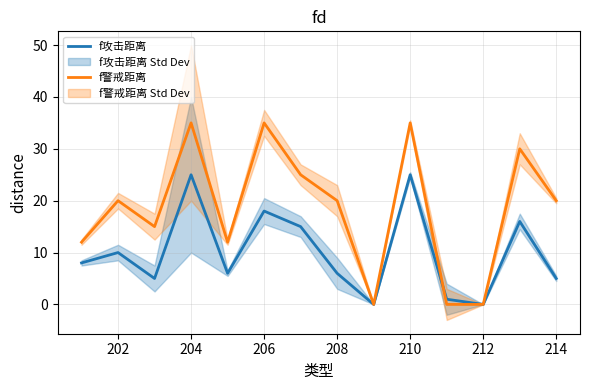

List the series in order of their peak value, highest first.

f警戒距离, f攻击距离